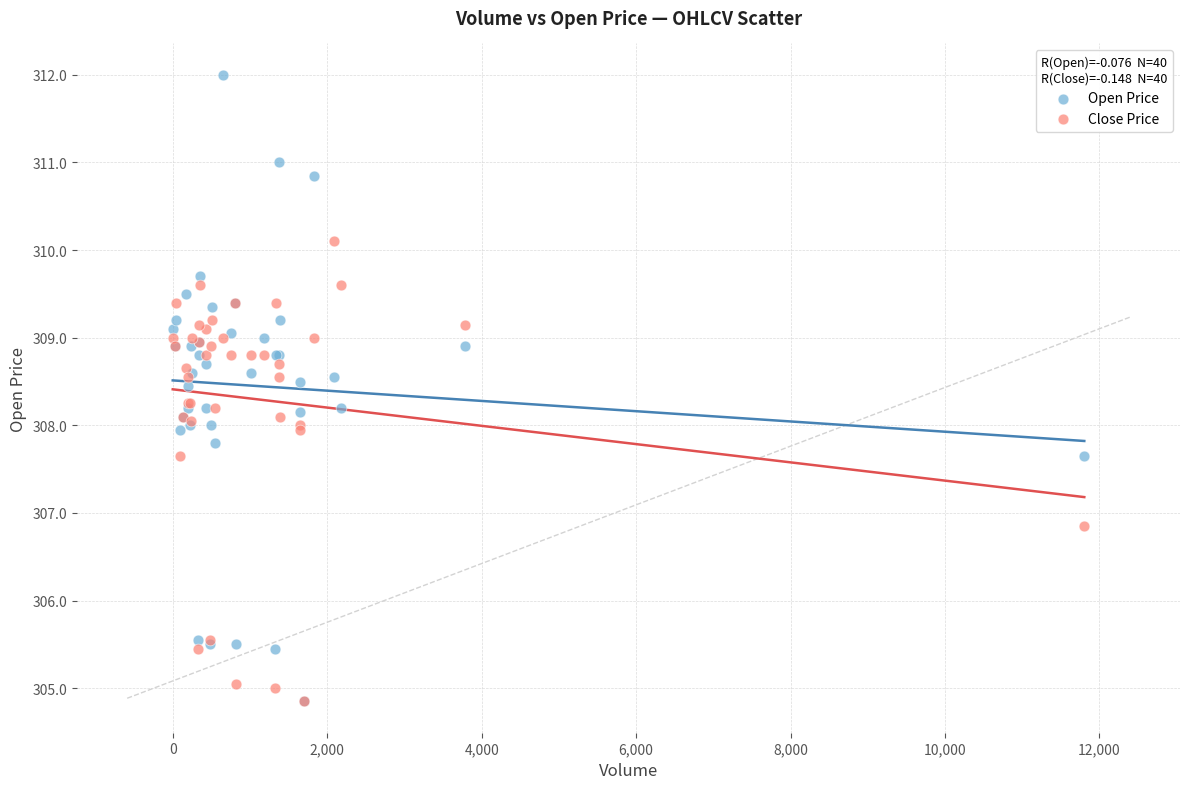

What are all the series names shown in the legend?

Open Price, Close Price